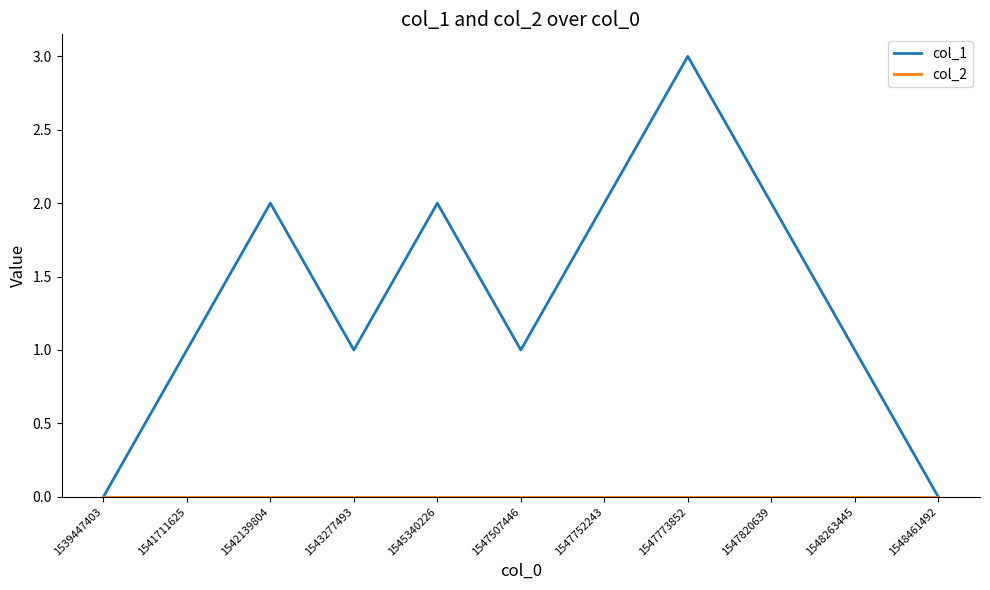

Which series has the largest range (max minus min)?

col_1